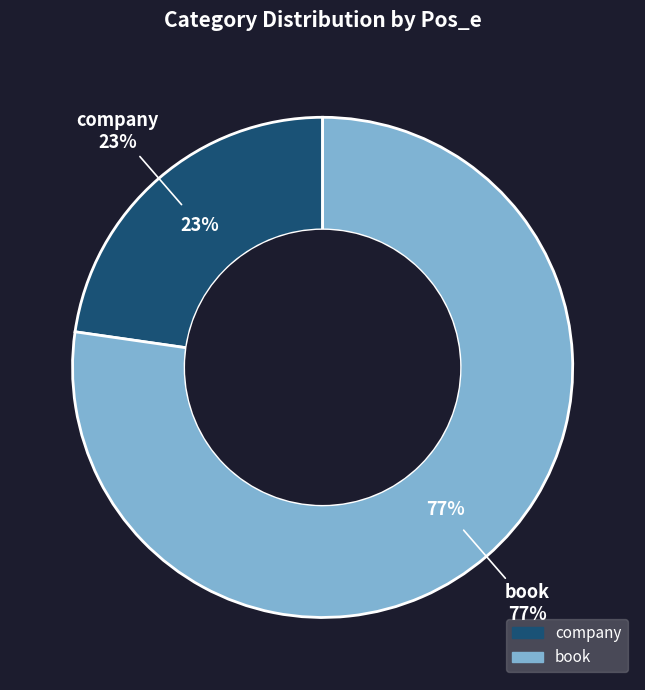

Rank the categories by value from lowest to highest.

company, book